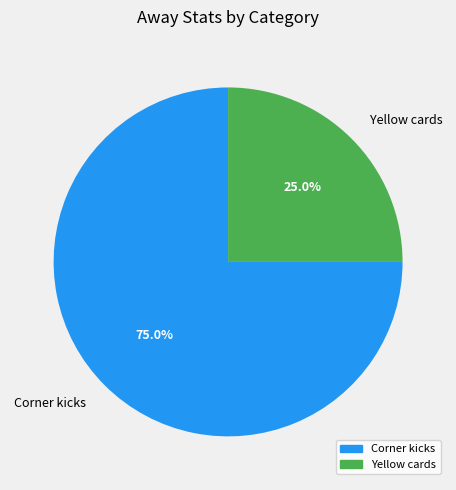

Combined, do Corner kicks and Yellow cards account for over 50%?

Yes